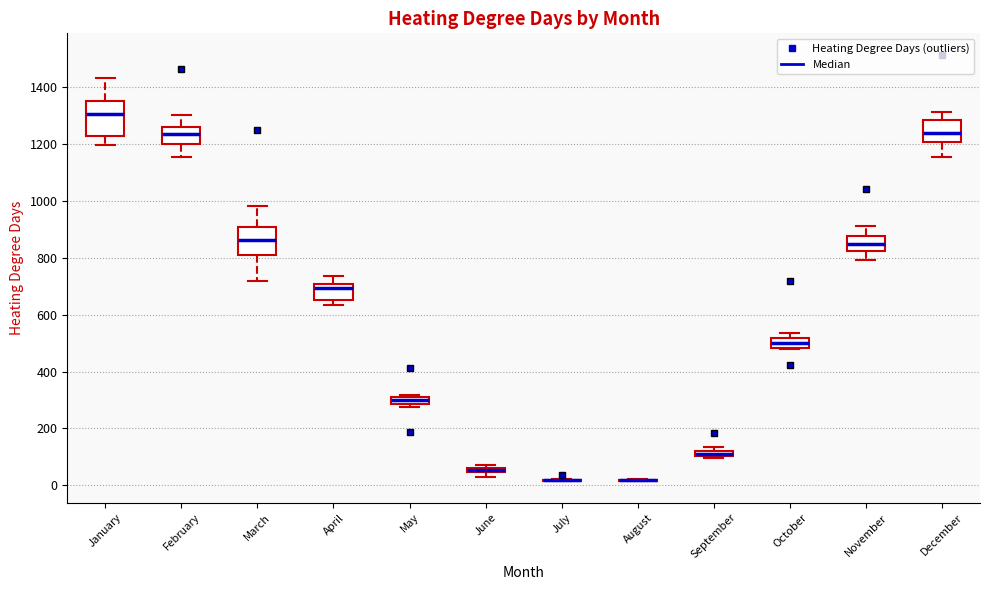

Where does the lower whisker of the box for November end on the y-axis? The values are not printed on the chart, so give them approximately, as read against the axis.

800